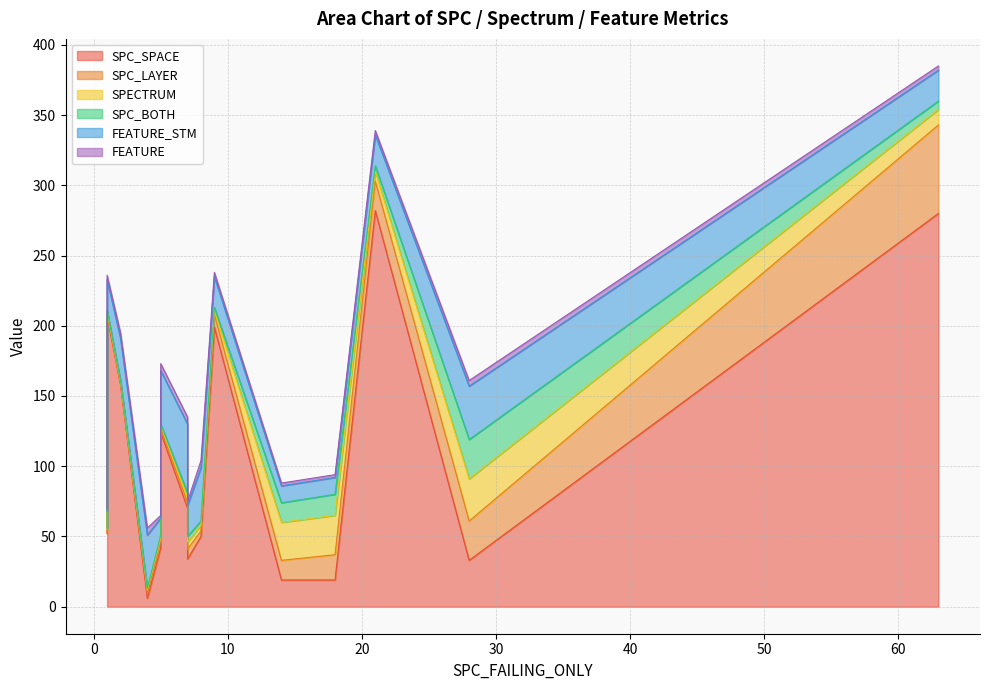

How many values in the FEATURE series exceed 3?

6